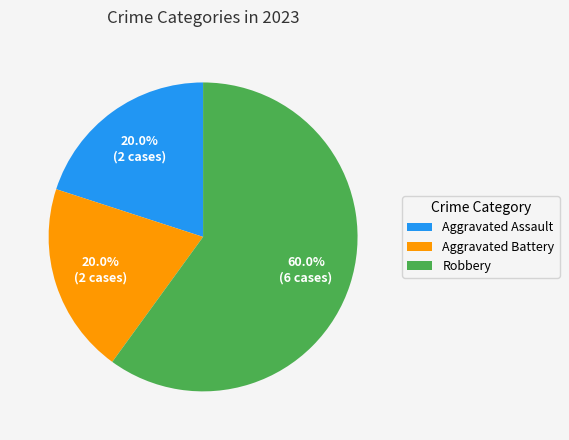

Which slice is the largest?

Robbery